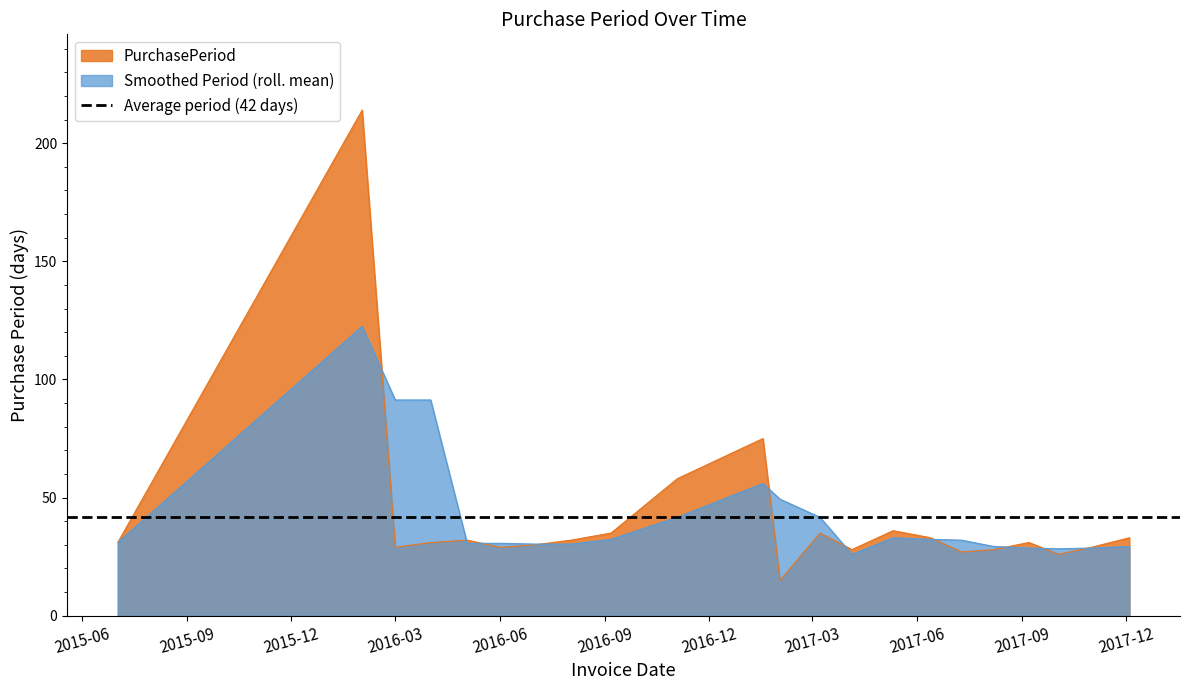

Which has a higher value, 2016-02-01 or 2017-09-07?

2016-02-01